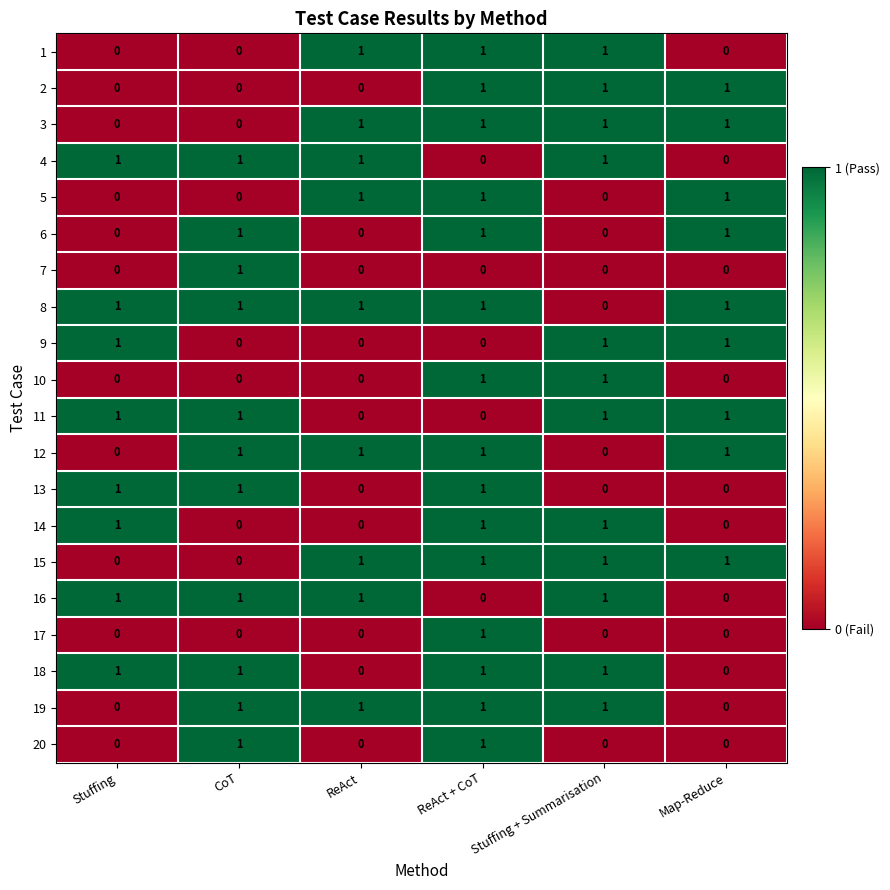

Count the number of data series in this chart.

20